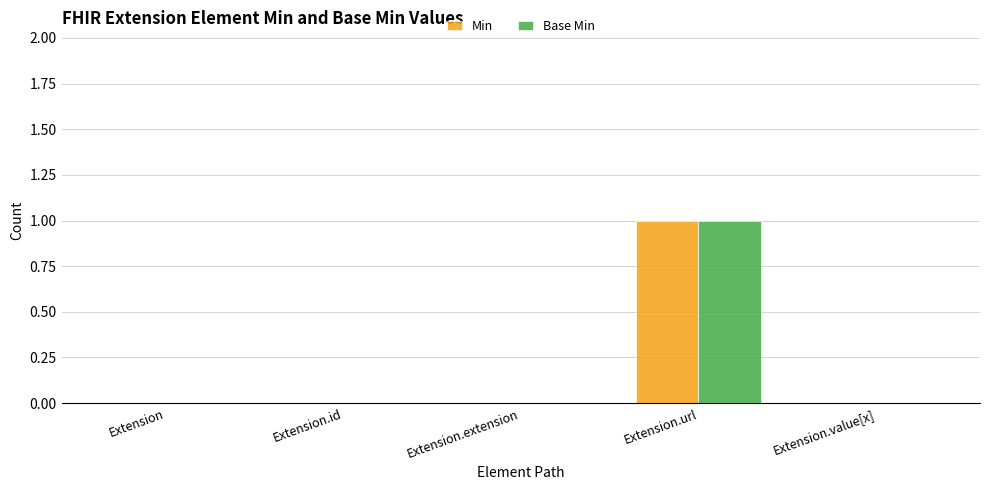

Which category has the highest value across all series?

Extension.url